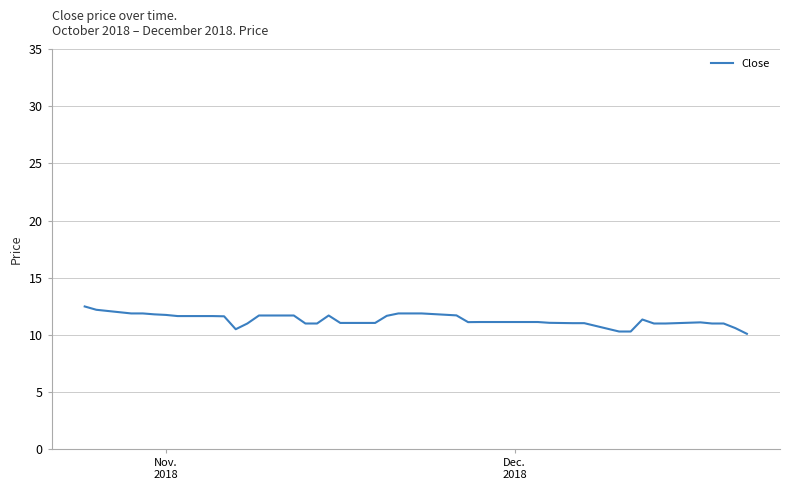

What is the difference between the maximum and minimum values?

2.4